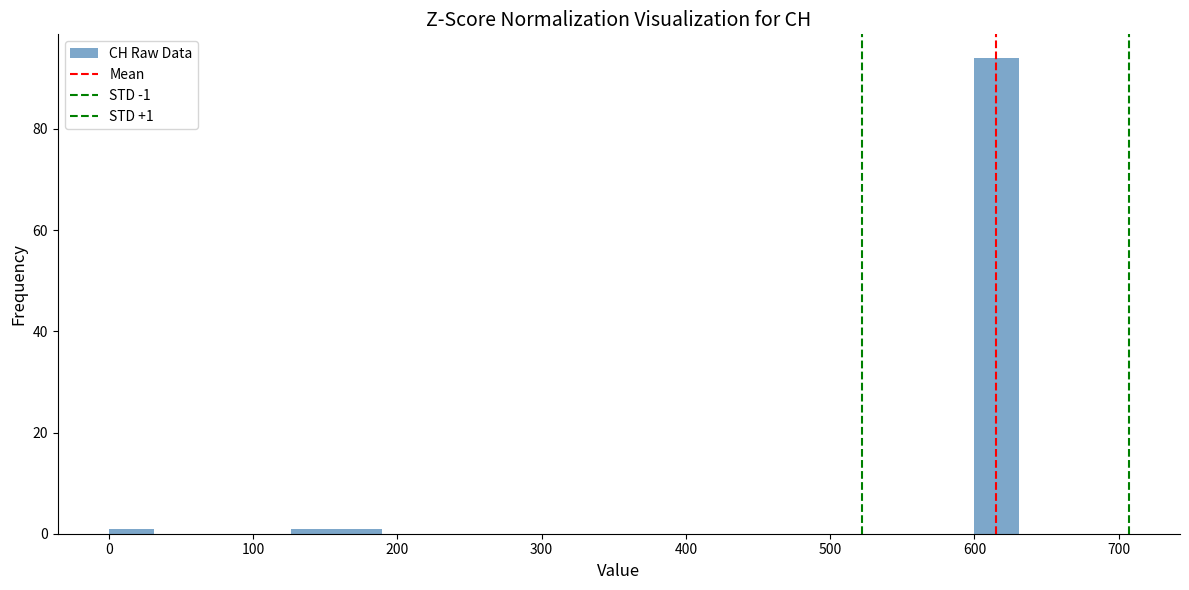

Around what value on the x-axis is the tallest bar? Give the approximate position of its centre, as read against the axis.

620